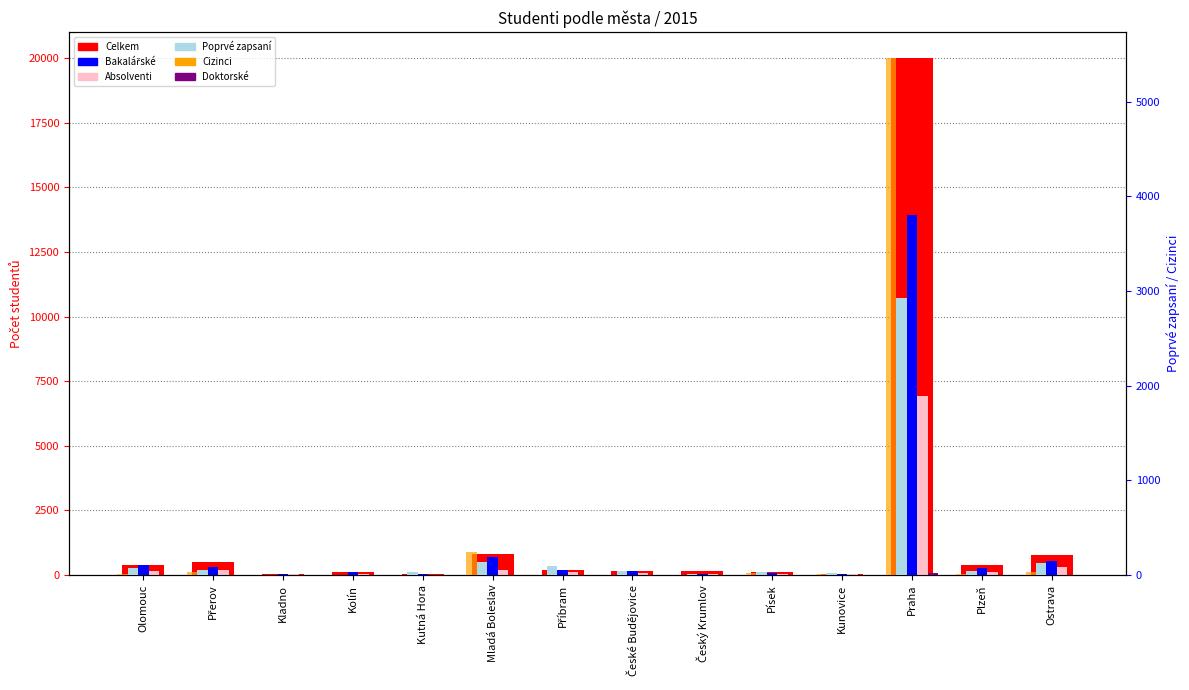

What is the lowest value of the Celkem series?

35